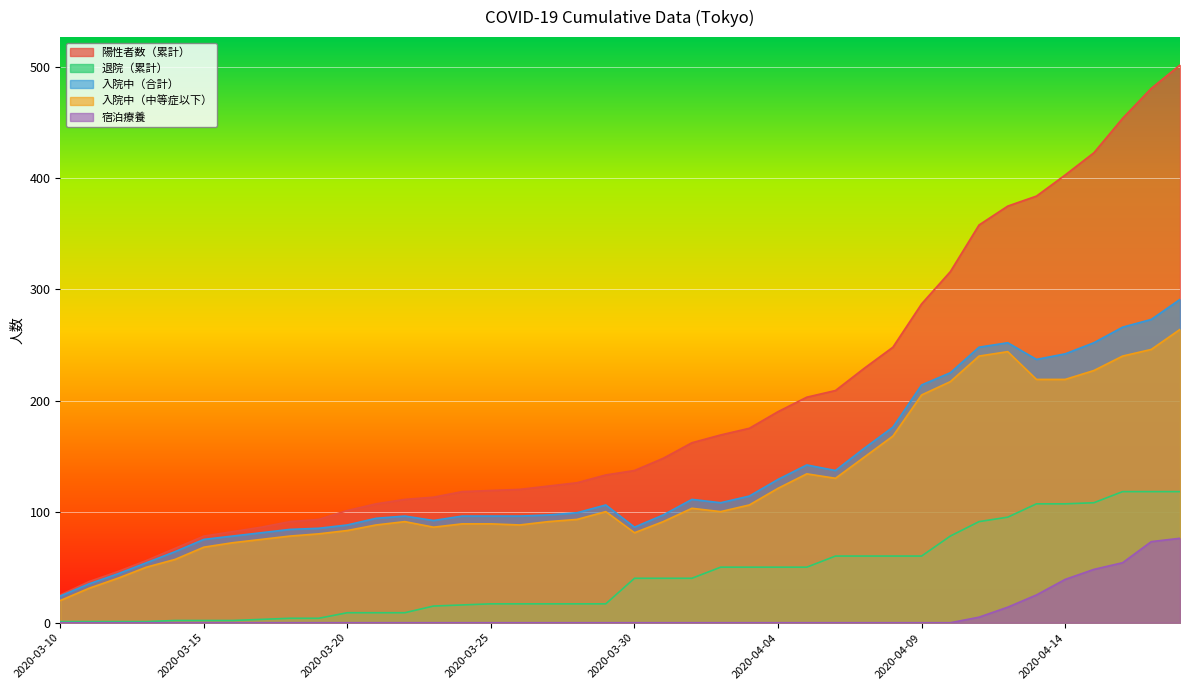

What is the highest value of the 陽性者数（累計） series?

502